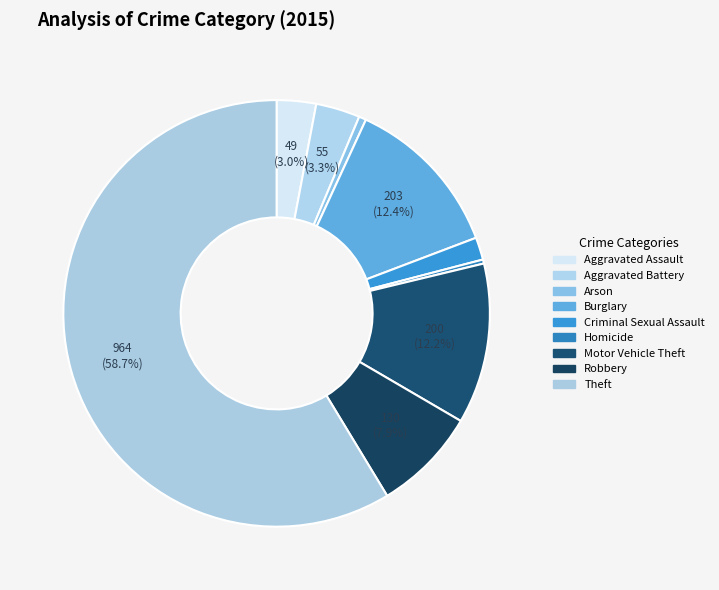

Count the number of slices in the pie.

9